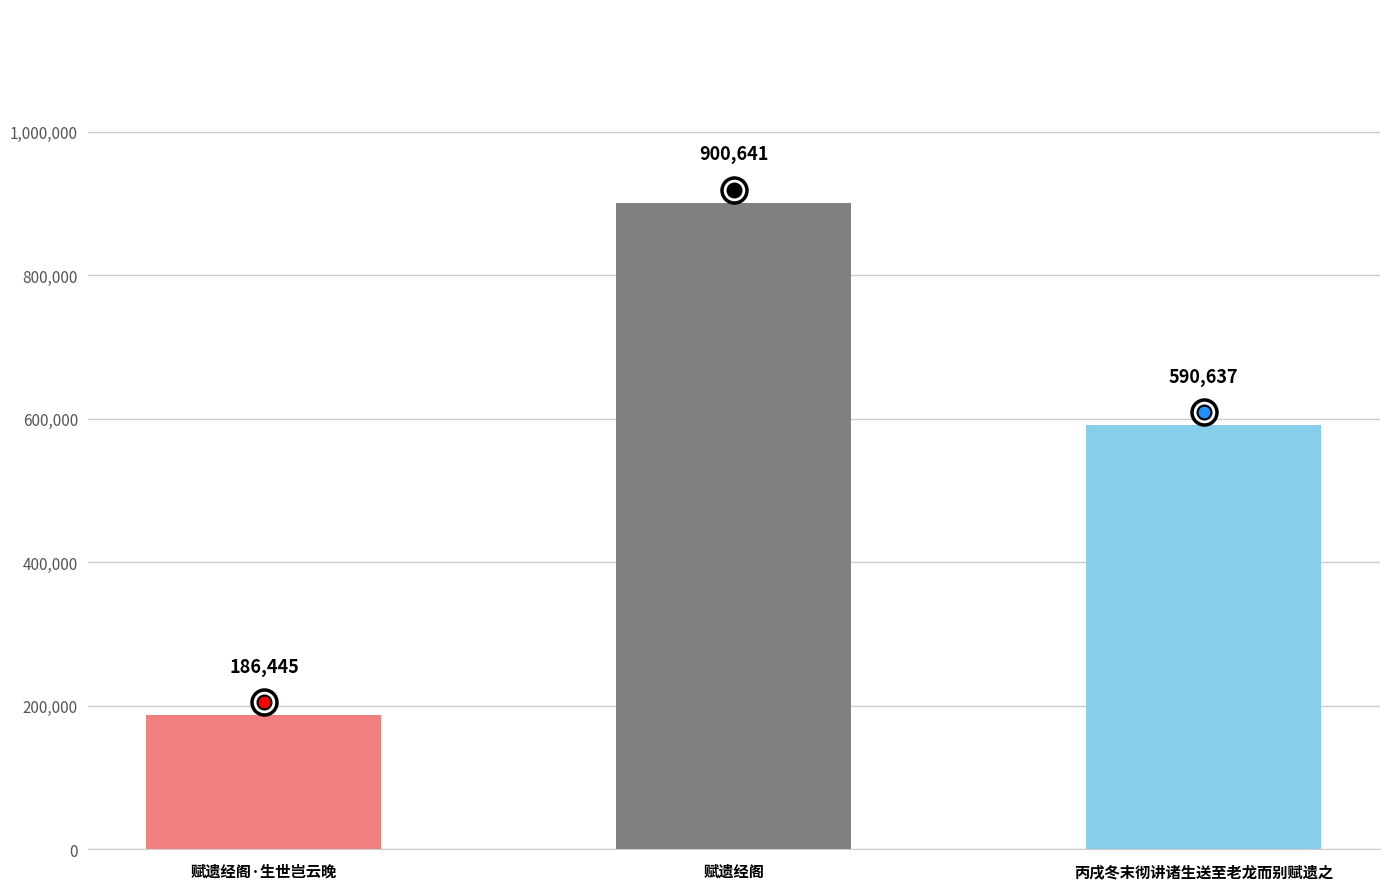

What is the label of the 3rd bar from the left?

丙戌冬末彻讲诸生送至老龙而别赋遗之